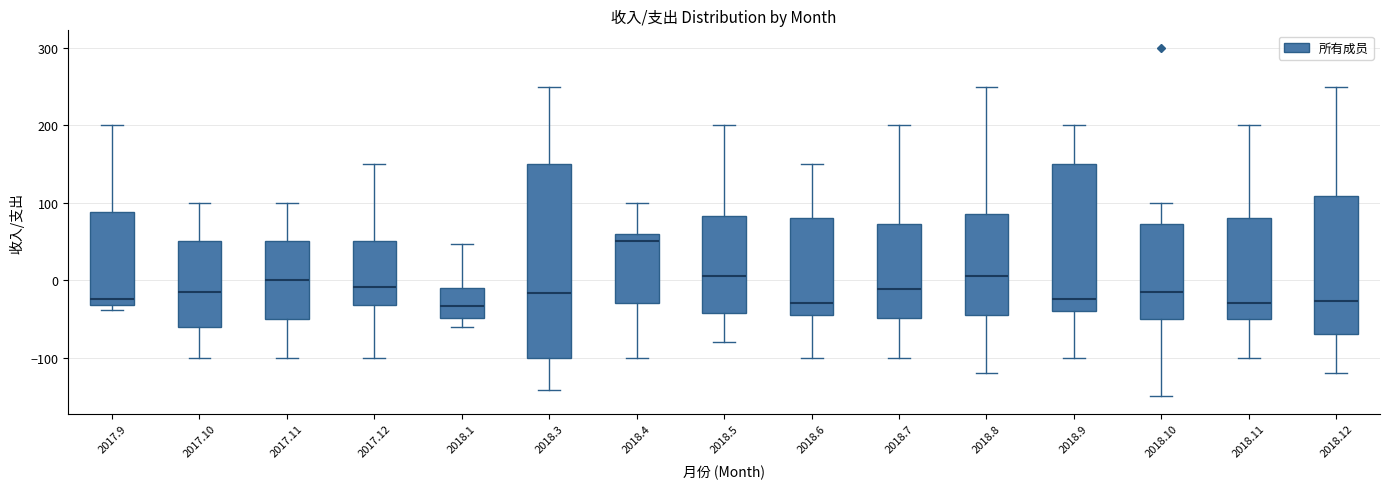

Reading left to right, transcribe this box plot: for each box, give where its median line is, the range the box spans, and where its two whiskers end, as read against the y-axis. The values are not printed on the chart, so give them approximately, as read against the axis.

2017.9: median -20, box -30 to 90, whiskers -40 to 200
2017.10: median -10, box -60 to 50, whiskers -100 to 100
2017.11: median 0, box -50 to 50, whiskers -100 to 100
2017.12: median -10, box -30 to 50, whiskers -100 to 150
2018.1: median -30, box -50 to -10, whiskers -60 to 50
2018.3: median -20, box -100 to 150, whiskers -140 to 250
2018.4: median 50, box -30 to 60, whiskers -100 to 100
2018.5: median 10, box -40 to 80, whiskers -80 to 200
2018.6: median -30, box -40 to 80, whiskers -100 to 150
2018.7: median -10, box -50 to 70, whiskers -100 to 200
2018.8: median 10, box -40 to 90, whiskers -120 to 250
2018.9: median -20, box -40 to 150, whiskers -100 to 200
2018.10: median -10, box -50 to 70, whiskers -150 to 100
2018.11: median -30, box -50 to 80, whiskers -100 to 200
2018.12: median -30, box -70 to 110, whiskers -120 to 250